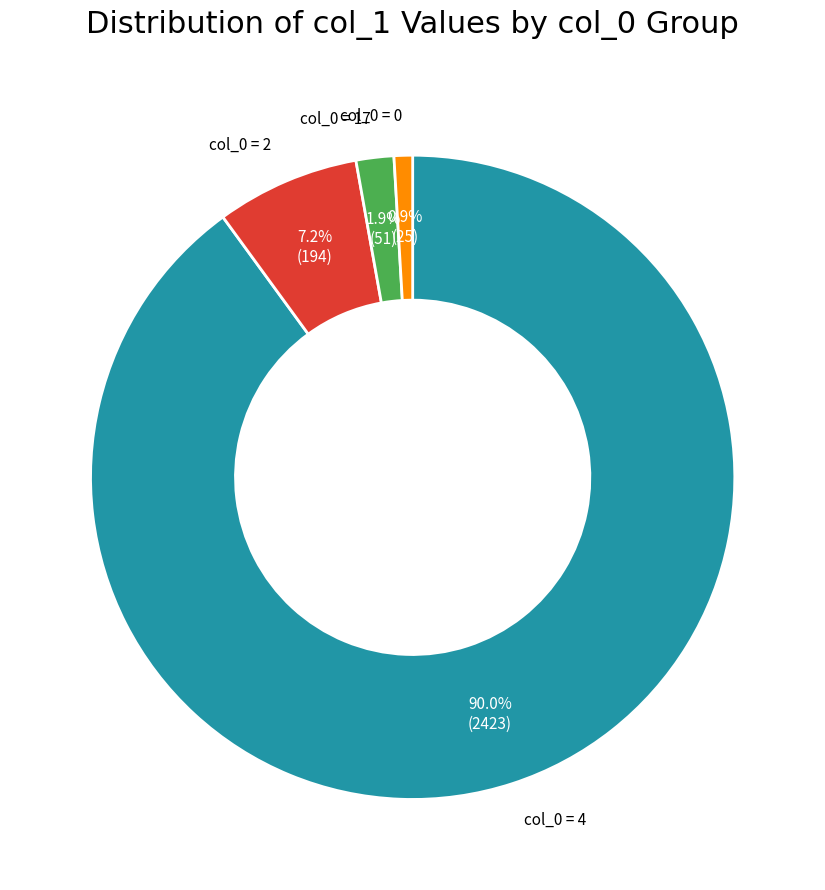

Is there any slice that represents more than half of the pie?

Yes